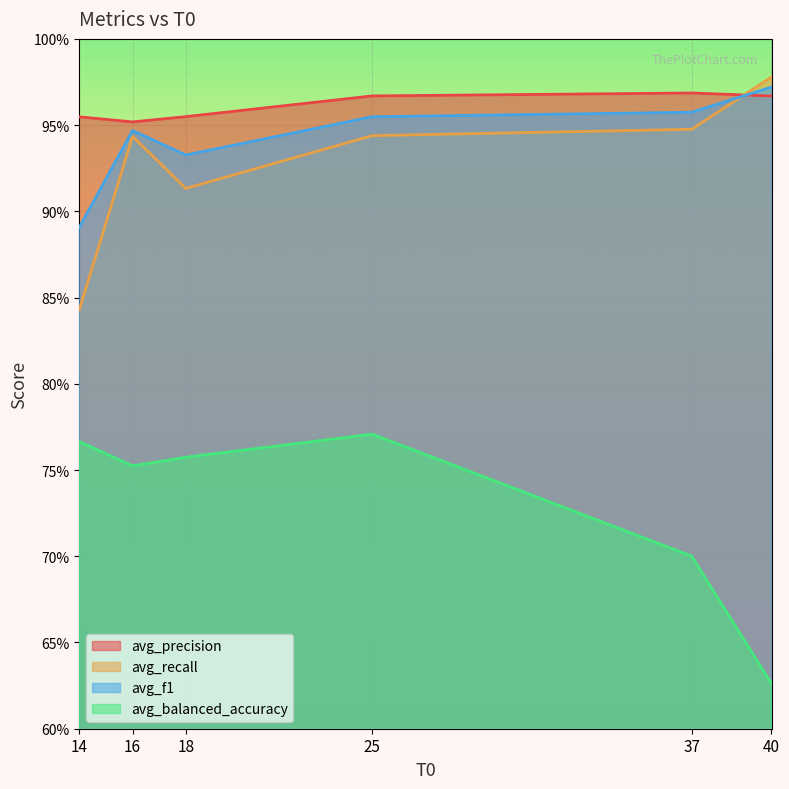

Reading left to right, list all the values displayed in this chart.

avg_precision: 14=1.0	16=1.0	18=1.0	25=1.0	37=1.0	40=1.0
avg_recall: 14=0.8	16=0.9	18=0.9	25=0.9	37=0.9	40=1.0
avg_f1: 14=0.9	16=0.9	18=0.9	25=1.0	37=1.0	40=1.0
avg_balanced_accuracy: 14=0.8	16=0.8	18=0.8	25=0.8	37=0.7	40=0.6